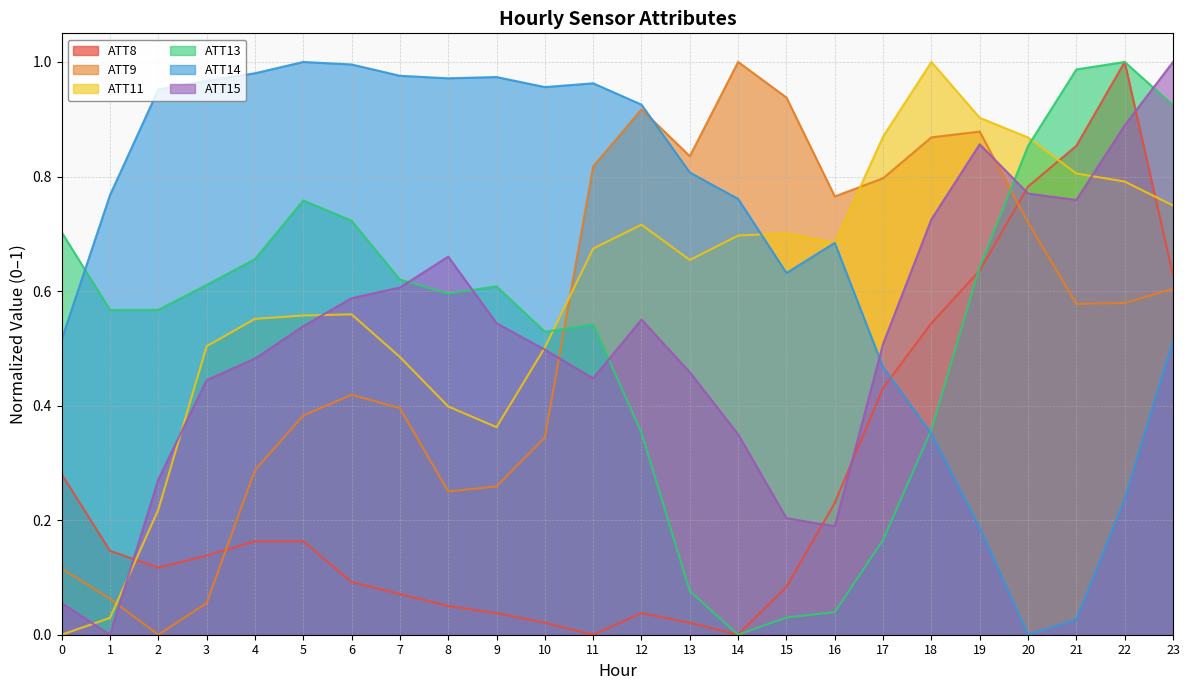

What is the difference between the maximum and minimum values in the ATT8 series?

1.0